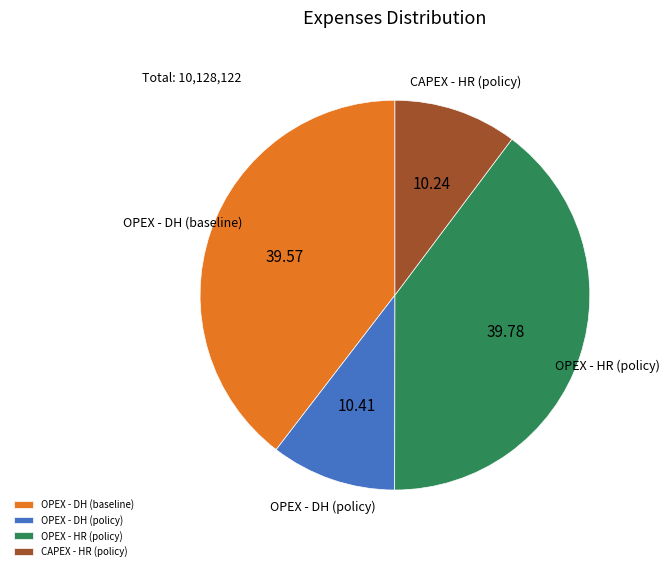

How many segments does this pie chart have?

4